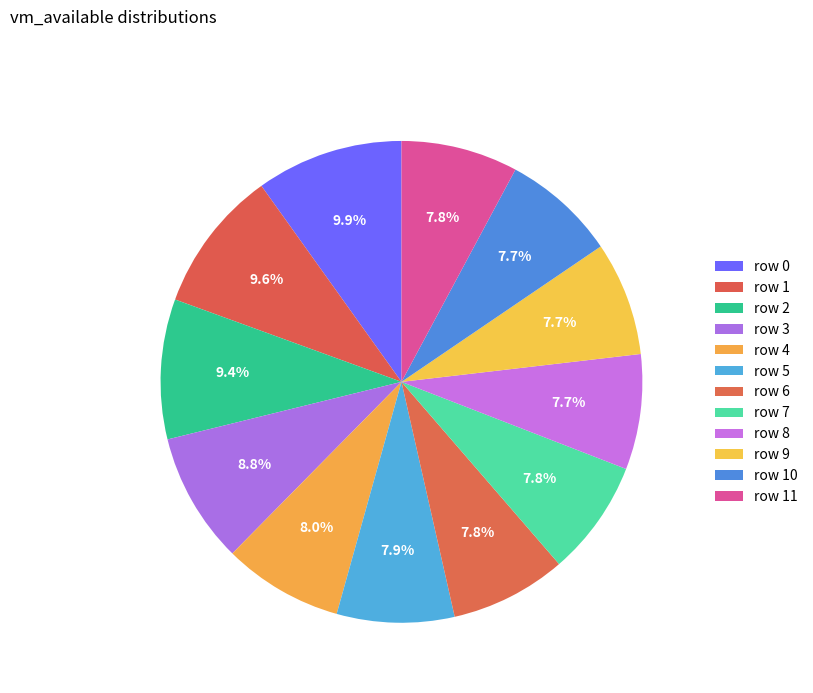

How many segments does this pie chart have?

12